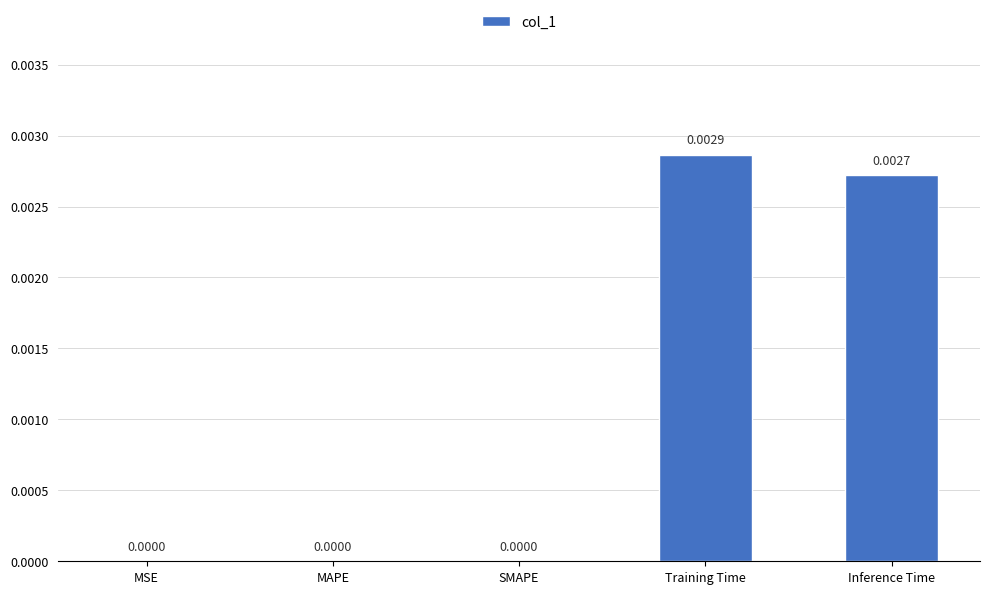

Which category has the highest value across all series?

Training Time